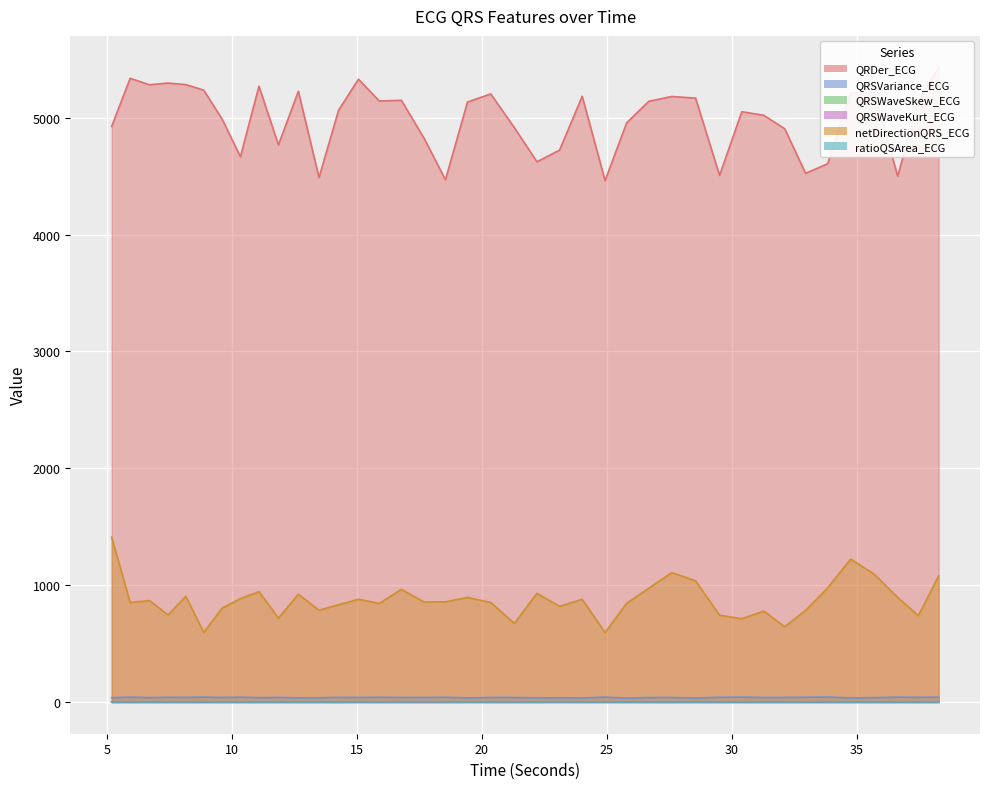

Reading left to right, list all the values displayed in this chart.

QRDer_ECG: 4925.4	5337.8	5282.3	5297.1	5283.7	5236.1	4986.7	4665.8	5269.7	4768.2	5226.4	4488.1	5063.4	5330.1	5143.4	5149.4	4825.9	4469.3	5134.6	5203.8	4915.4	4623.6	4723.1	5184.0	4462.6	4957.0	5140.4	5182.2	5168.3	4506.7	5051.9	5020.6	4905.8	4524.0	4606.4	5211.4	5218.5	4499.6	5144.0	5429.1
QRSVariance_ECG: 37.4	41.5	37.6	40.5	39.9	42.0	38.9	41.3	37.1	39.2	35.3	36.2	39.8	38.9	40.5	39.1	38.3	40.8	35.3	39.1	38.4	35.5	35.8	34.6	41.6	33.3	38.4	38.4	34.5	40.3	41.5	38.8	39.3	40.8	42.4	34.5	37.7	41.5	40.2	41.5
QRSWaveSkew_ECG: 1.6	1.5	1.6	1.6	1.5	1.6	1.5	1.5	1.6	1.6	1.7	1.7	1.5	1.7	1.5	1.5	1.4	1.4	1.7	1.6	1.6	1.7	1.7	1.7	1.5	1.8	1.5	1.5	1.7	1.5	1.5	1.5	1.6	1.6	1.4	1.7	1.6	1.4	1.5	1.5
QRSWaveKurt_ECG: 1.1	0.8	1.3	1.3	0.8	1.1	0.9	0.9	1.4	1.3	1.7	1.5	0.9	1.4	0.8	0.8	0.6	0.6	1.6	1.1	1.0	1.5	1.7	1.7	1.0	1.9	0.9	0.8	1.7	0.9	0.9	1.0	1.0	1.0	0.7	1.7	1.0	0.7	0.9	0.8
netDirectionQRS_ECG: 1410.2	852.0	868.3	745.2	904.8	595.3	804.0	884.6	944.6	717.8	922.1	785.6	832.1	879.7	843.6	964.5	856.1	856.8	895.1	852.0	673.1	929.7	818.5	878.6	595.0	845.1	973.9	1107.2	1037.2	743.0	712.6	778.0	643.9	784.1	976.0	1223.2	1092.0	894.6	739.8	1079.3
ratioQSArea_ECG: 0.9	1.3	0.9	1.0	1.1	1.2	0.9	1.2	0.2	1.6	0.4	0.4	0.1	1.8	1.3	1.7	3.7	1.2	1.2	1.2	1.7	0.4	2.8	1.2	1.6	0.6	1.1	0.9	0.4	1.1	1.1	0.9	0.9	1.4	1.0	0.6	0.6	0.9	0.9	0.9